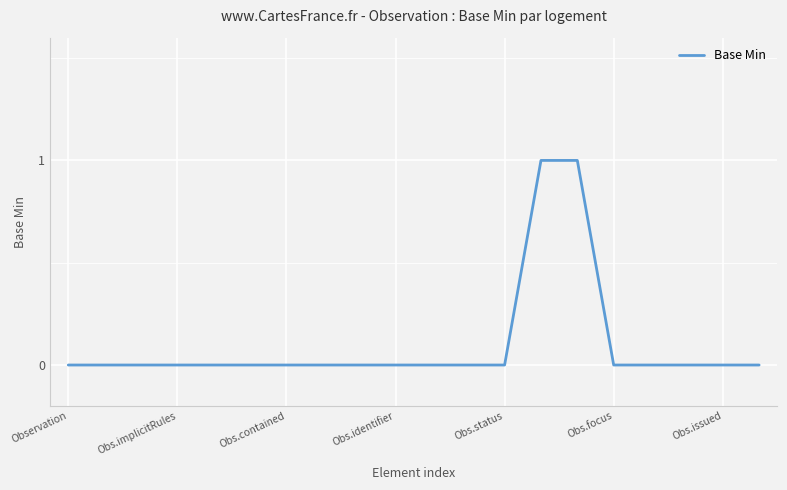

Reading left to right, transcribe all the data shown in this chart.

0	0	0	0	0	0	0	0	0	0	0	0	0	1	1	0	0	0	0	0